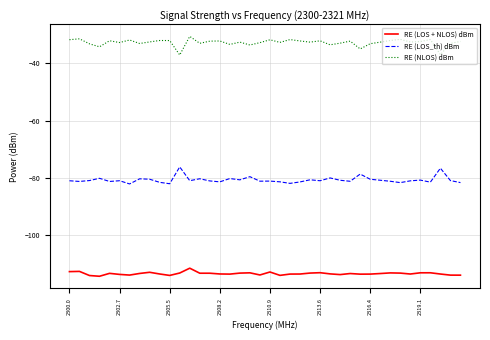

List the series in order of their peak value, highest first.

RE (NLOS) dBm, RE (LOS_th) dBm, RE (LOS + NLOS) dBm